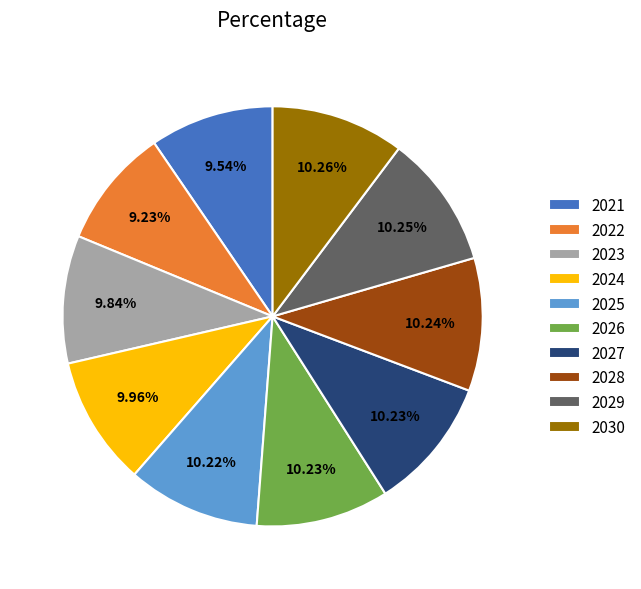

Combined, do 2026 and 2021 account for over 50%?

No